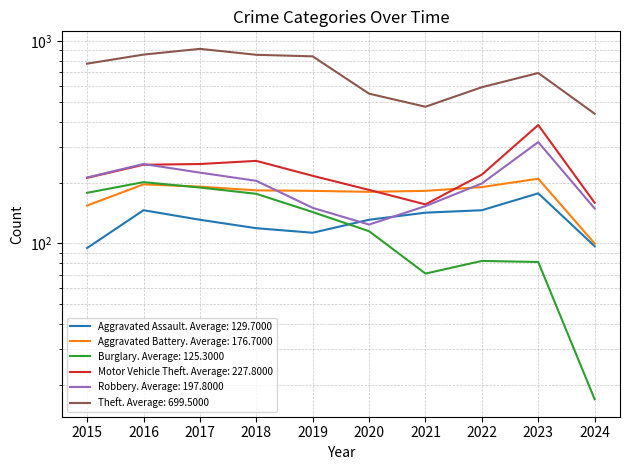

What is the difference between the second highest and minimum values in the Theft series?

420